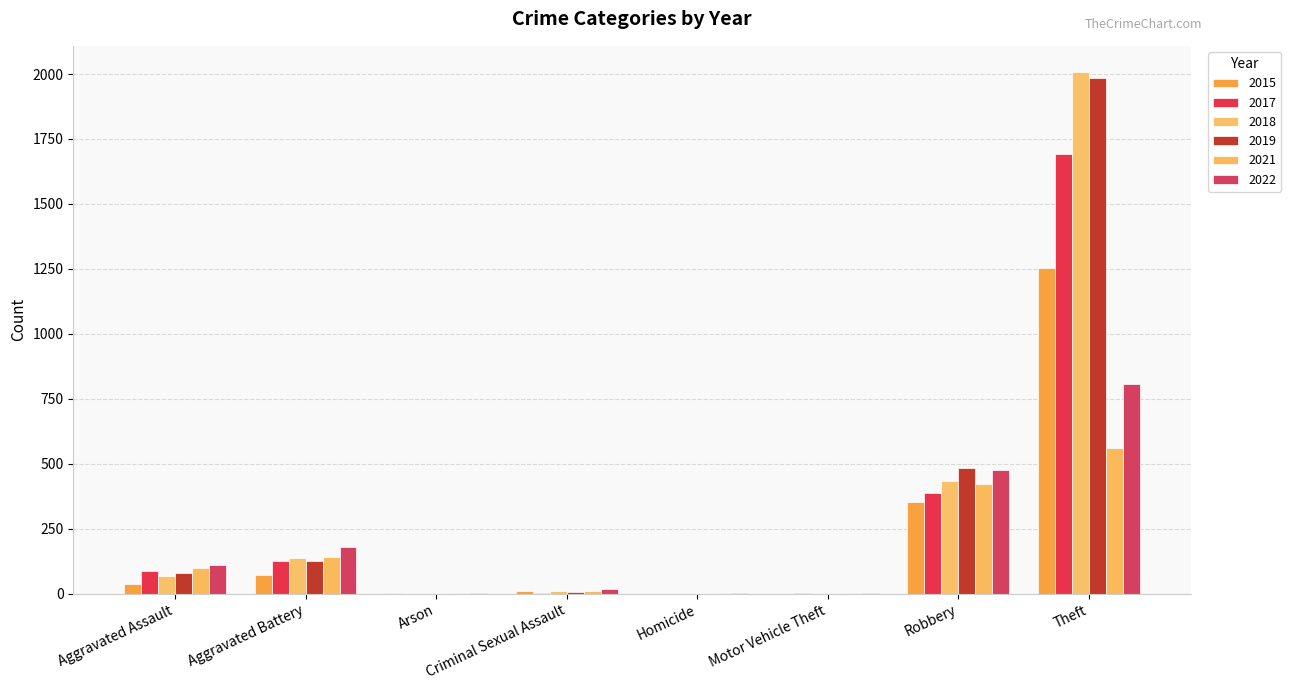

Rank the series by their maximum value, from highest to lowest.

2018, 2019, 2017, 2015, 2022, 2021